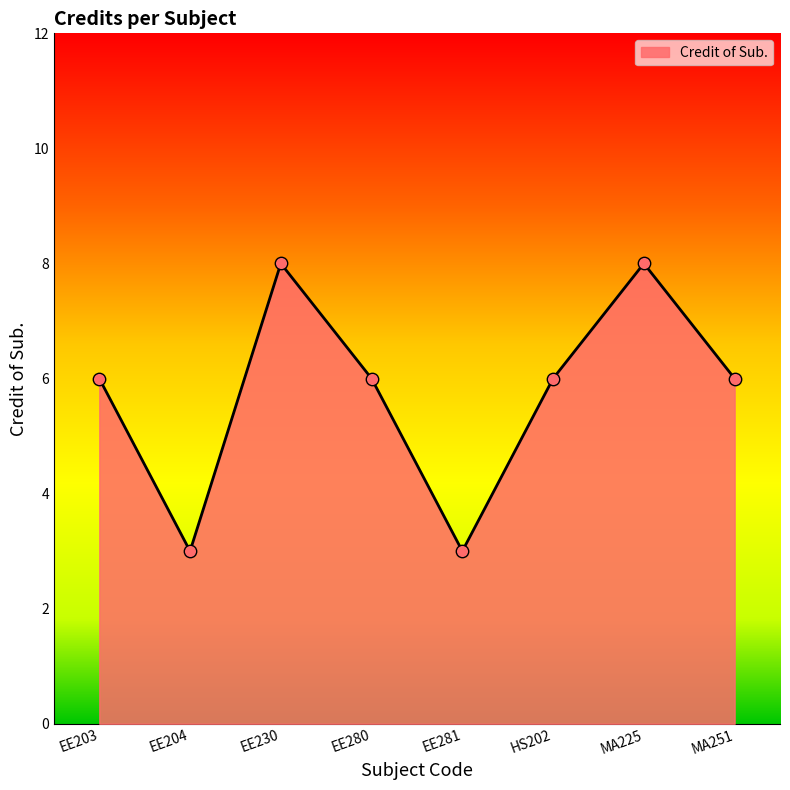

Approximately how many times larger is the value at EE280 compared to EE281?

2.0